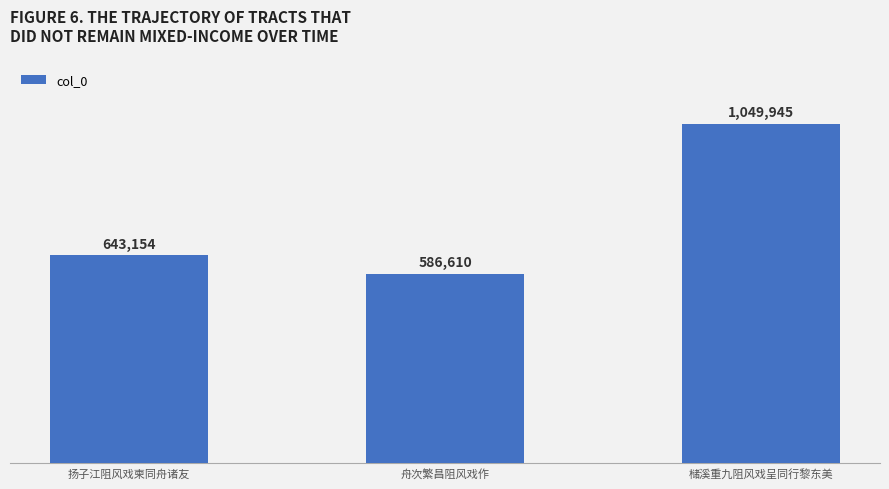

Which category has the highest value across all series?

槠溪重九阻风戏呈同行黎东美